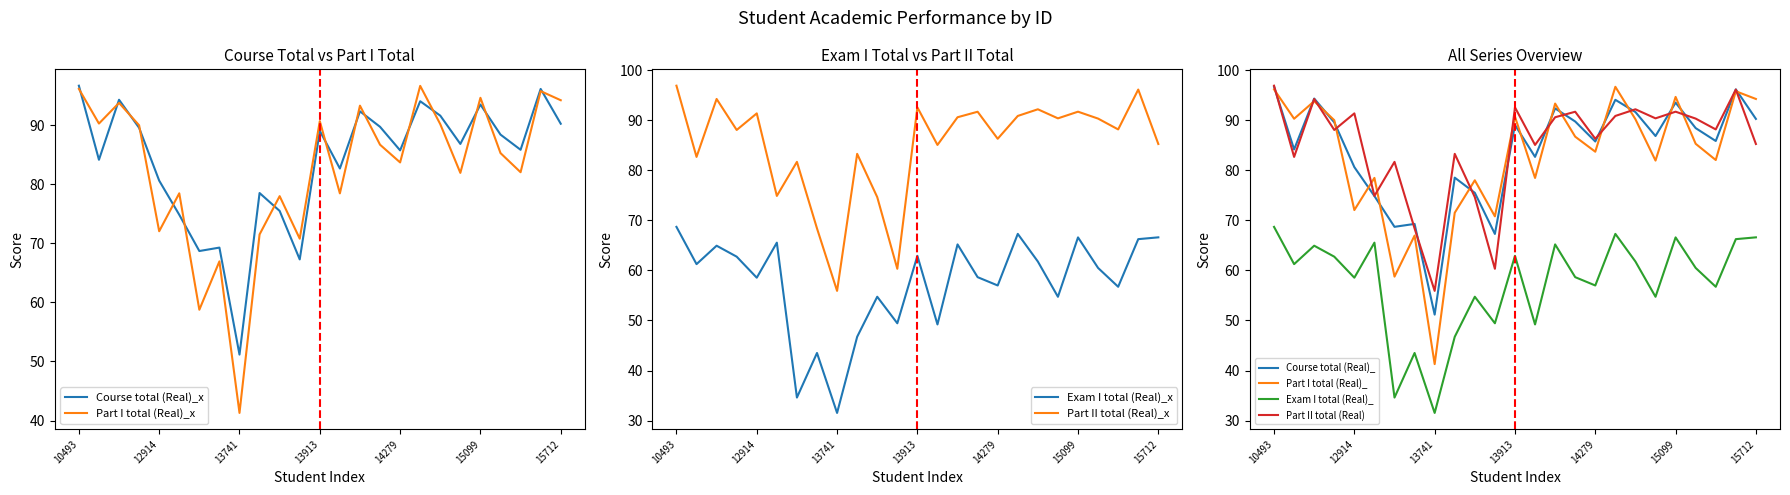

Read the Part I total (Real)_x value at 14983.

90.2